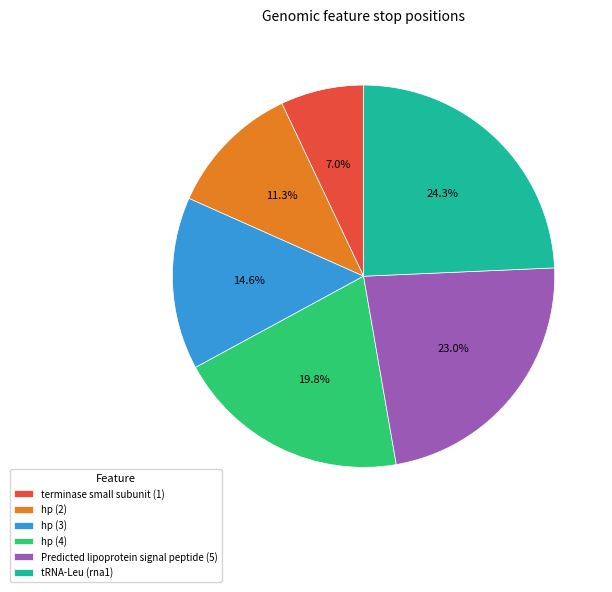

Which category has the biggest portion of the pie?

tRNA-Leu (rna1)